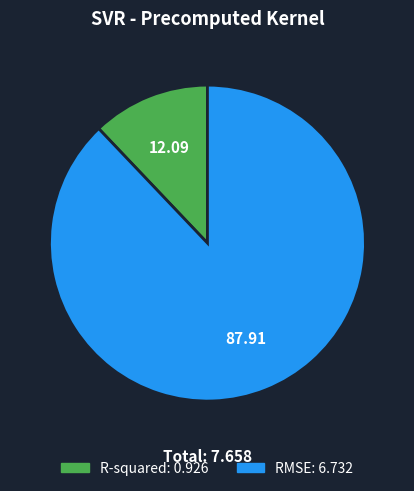

How many segments does this pie chart have?

2